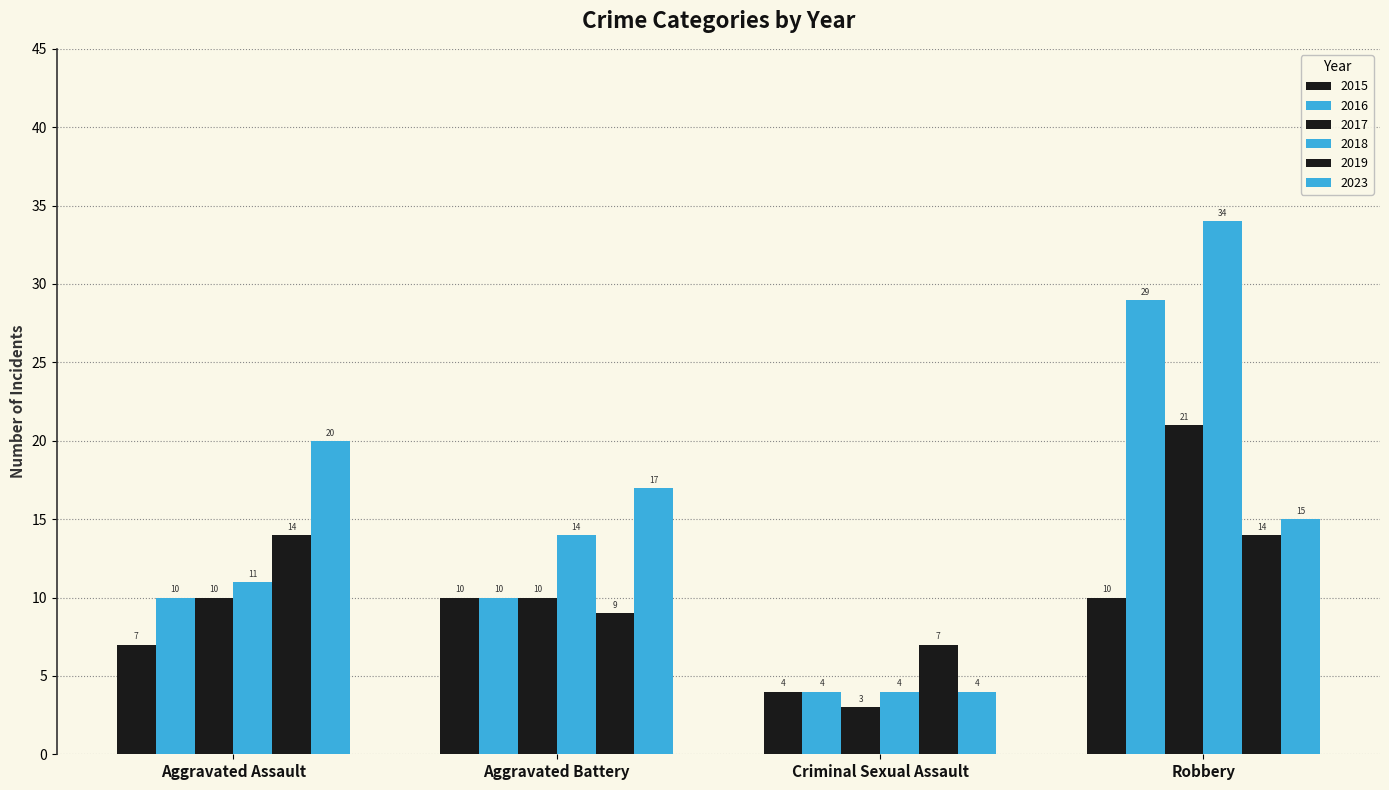

How many data points in 2015 are less than 10?

2